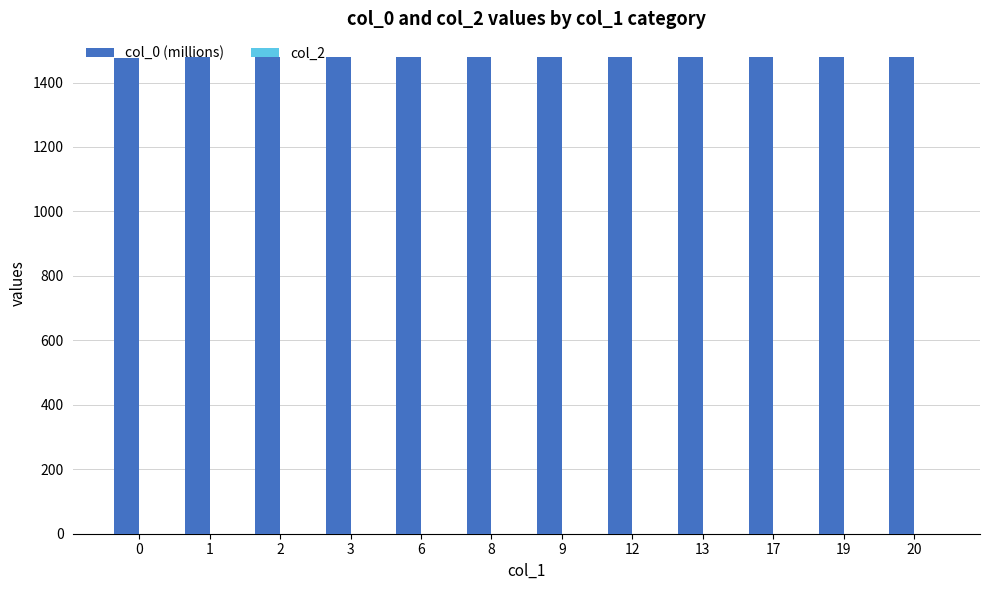

What is the ratio of the value at 13 to the value at 2?

1.0